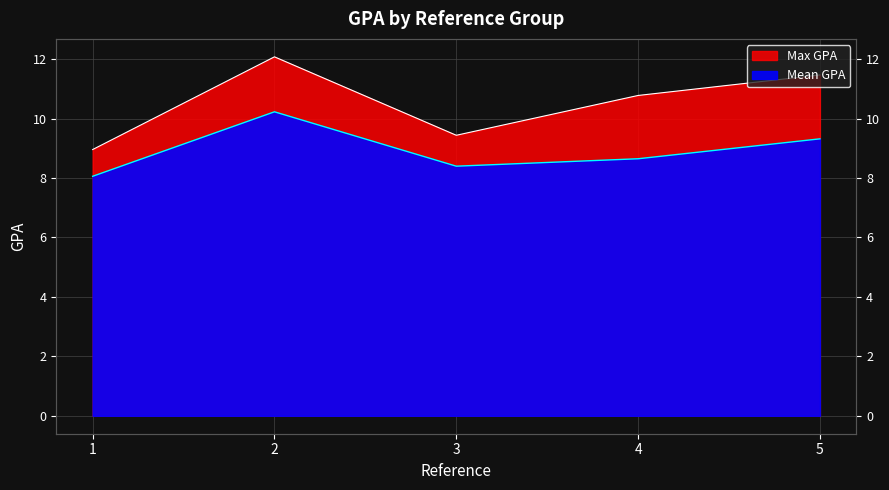

At which category does the chart reach its minimum across all series?

1